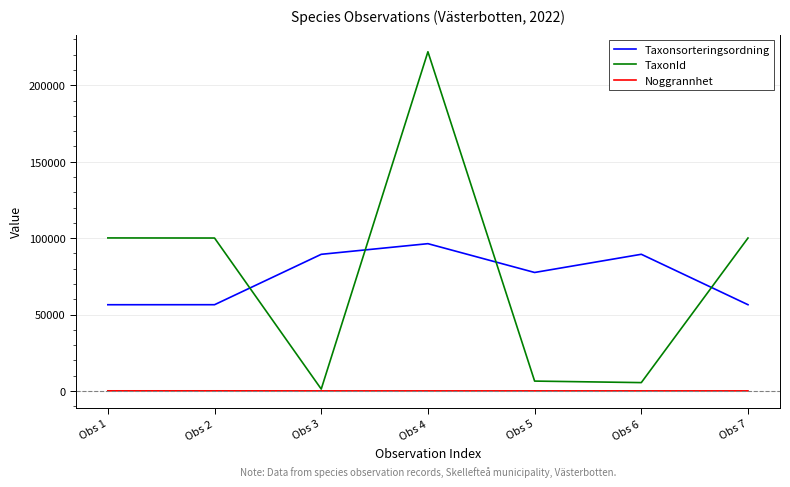

What is the lowest value of the TaxonId series?

1202